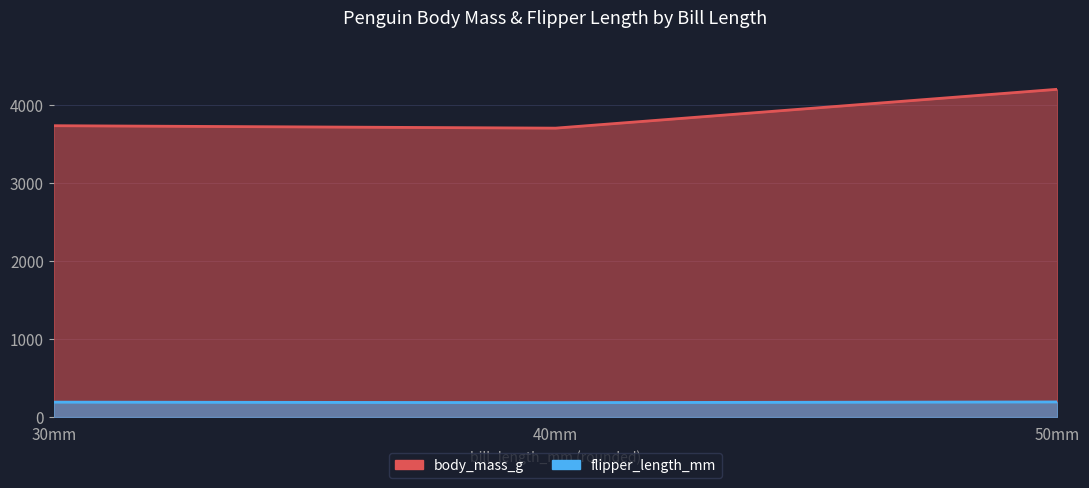

What is the greatest value displayed?

4200